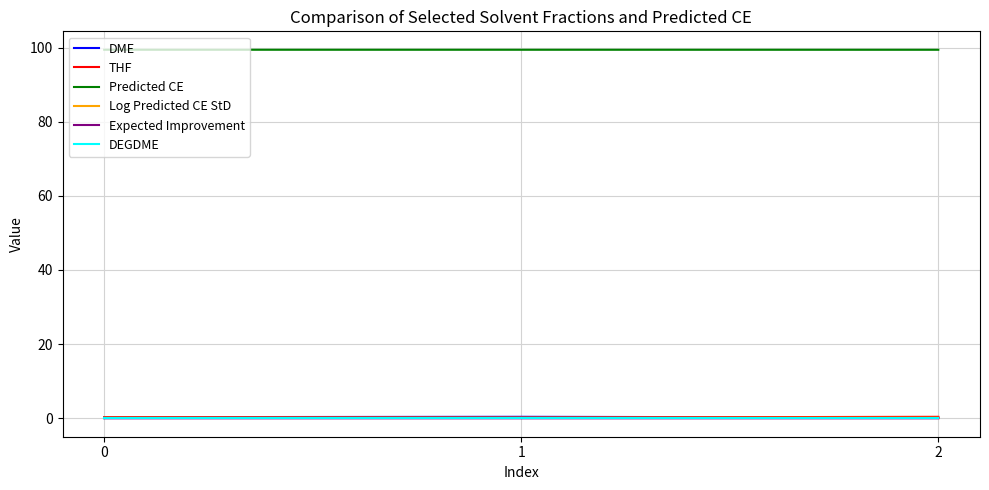

What is the maximum value shown in the chart?

99.4